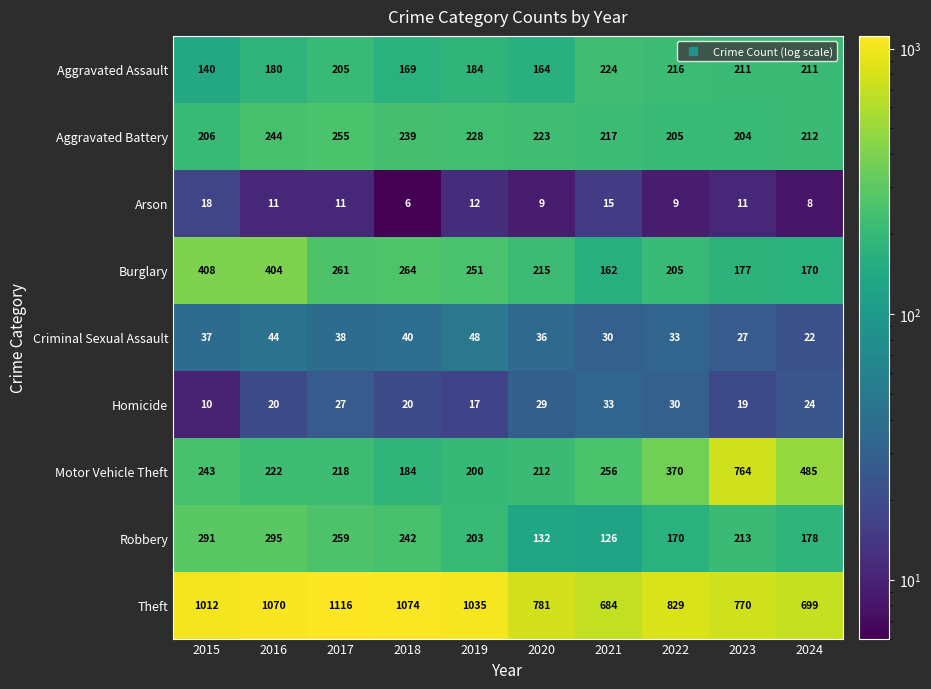

What is the difference between the Homicide values at 2019 and 2018?

3